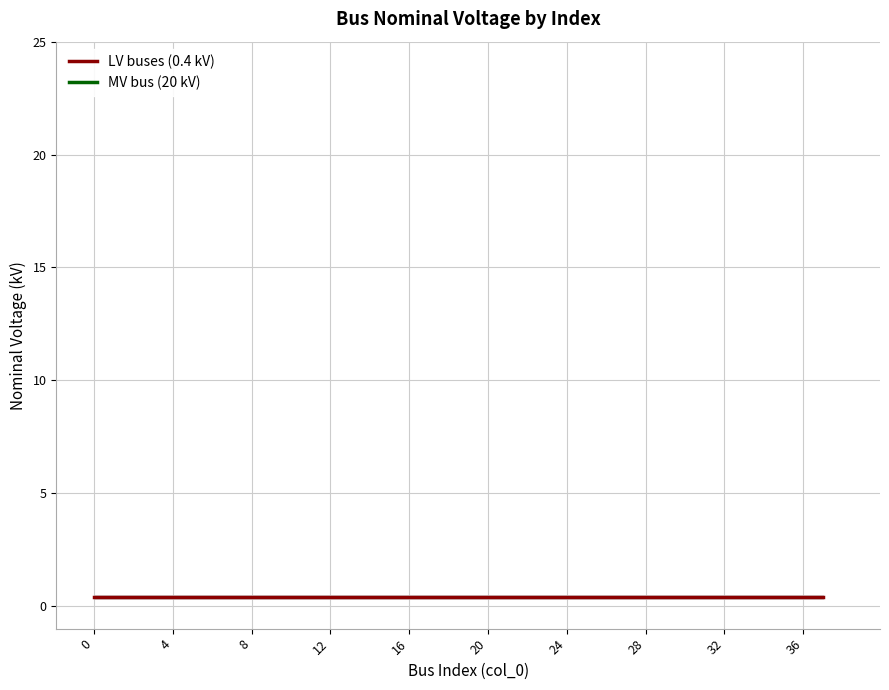

How many data points does each series have?

39